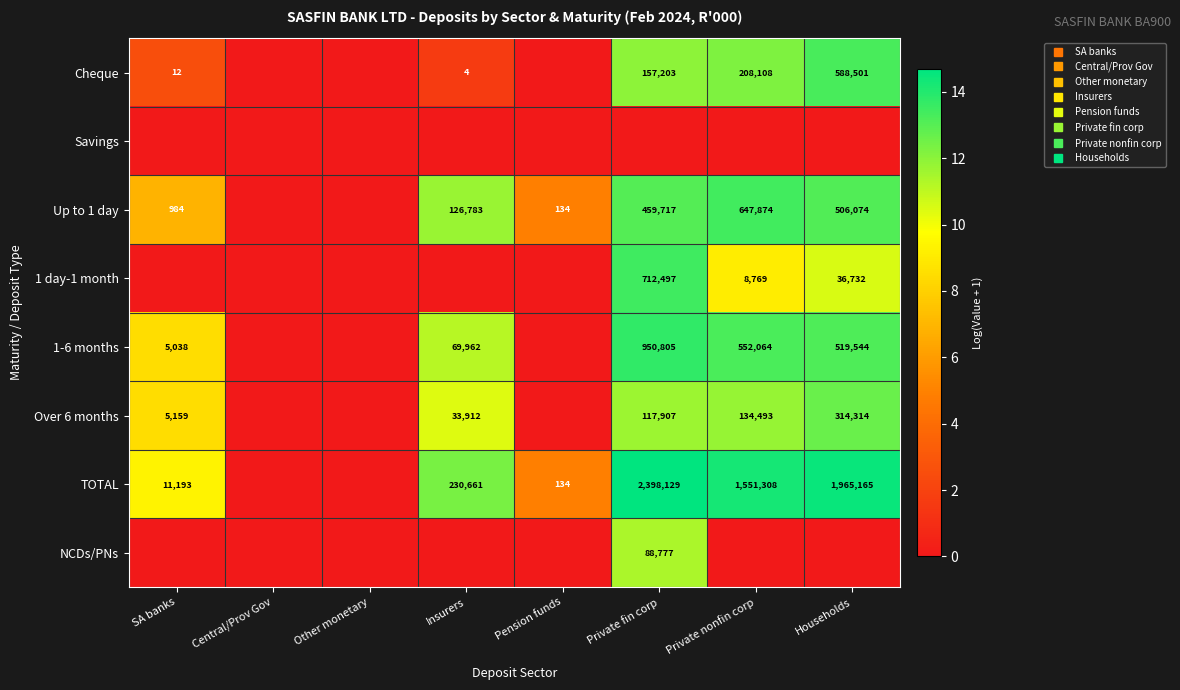

What is the average value of the Over 6 months series?

6.9